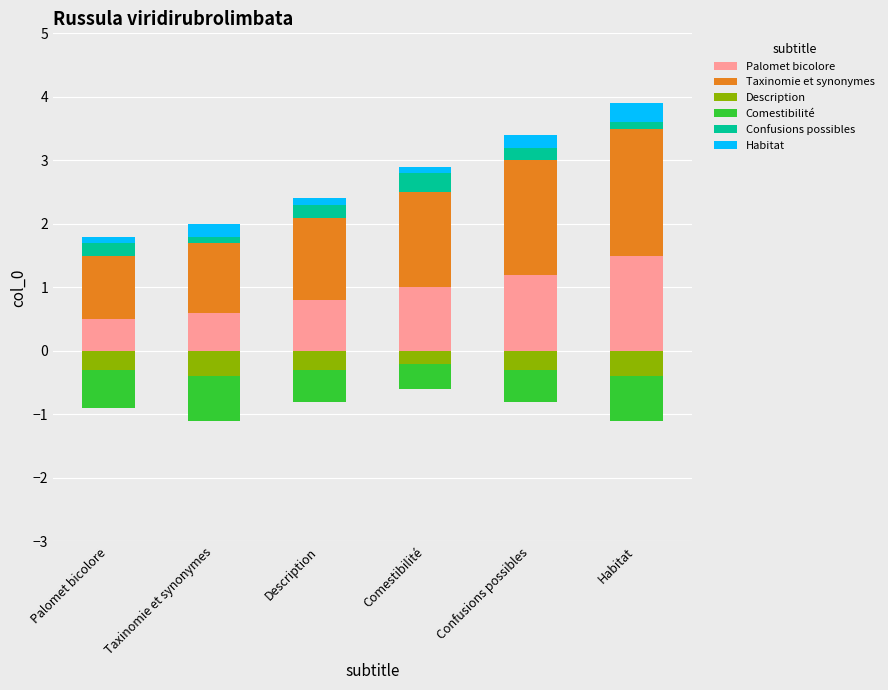

The Confusions possibles series shows 0.3 at Description. True or false?

False